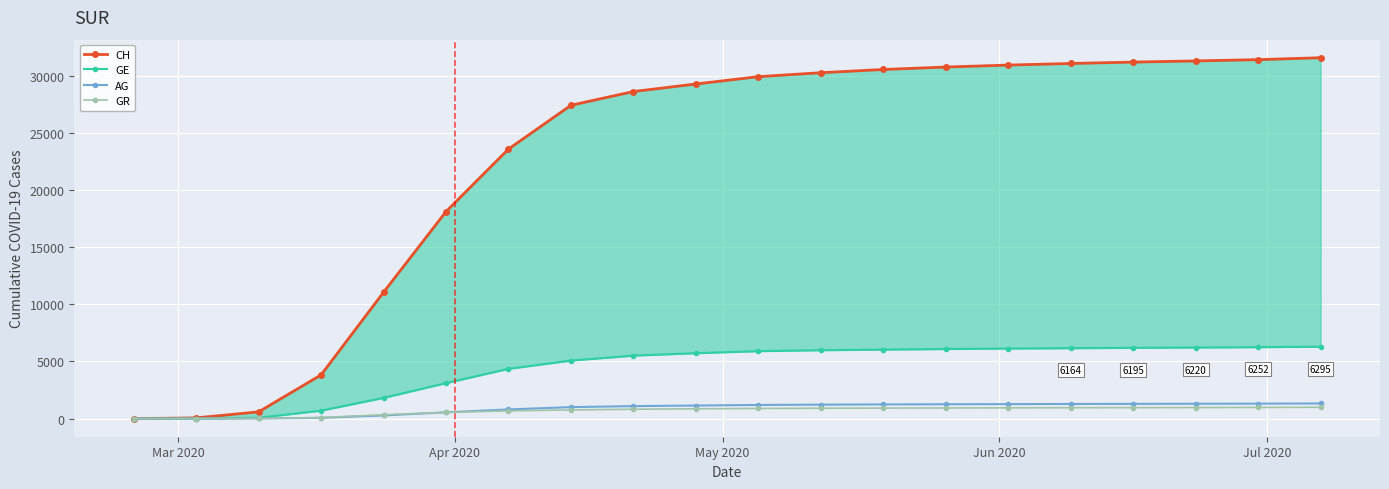

How many lines are shown in the chart?

4